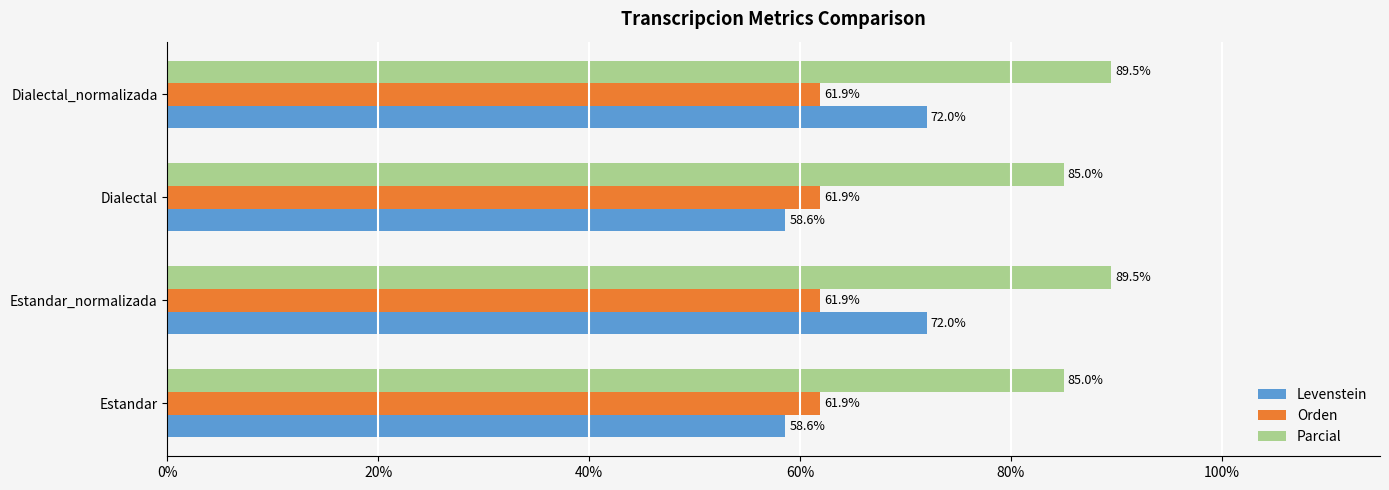

What is the difference between the maximum and minimum values in the Levenstein series?

13.4